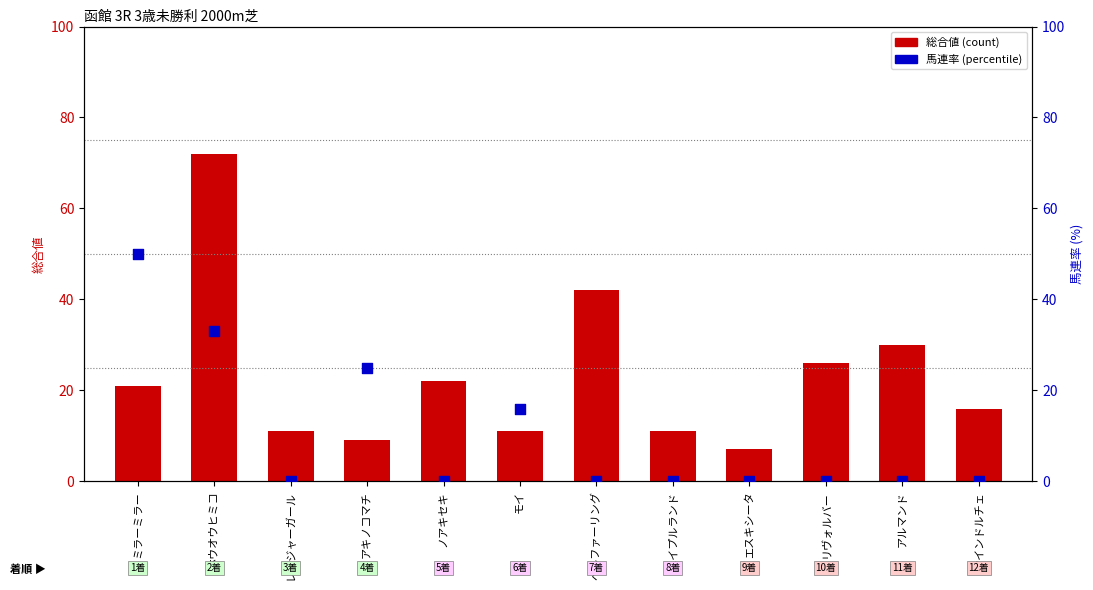

What are all the series names shown in the legend?

総合値, 馬連率